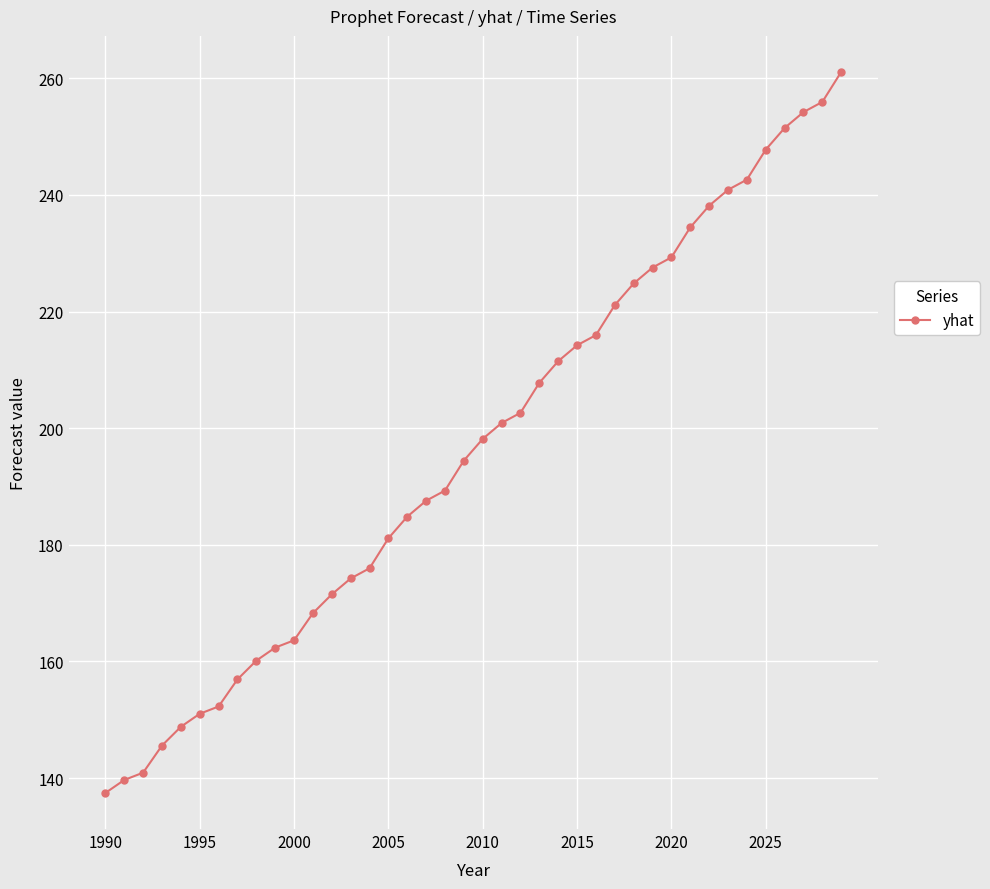

Does the chart display data point markers on the line(s)?

Yes